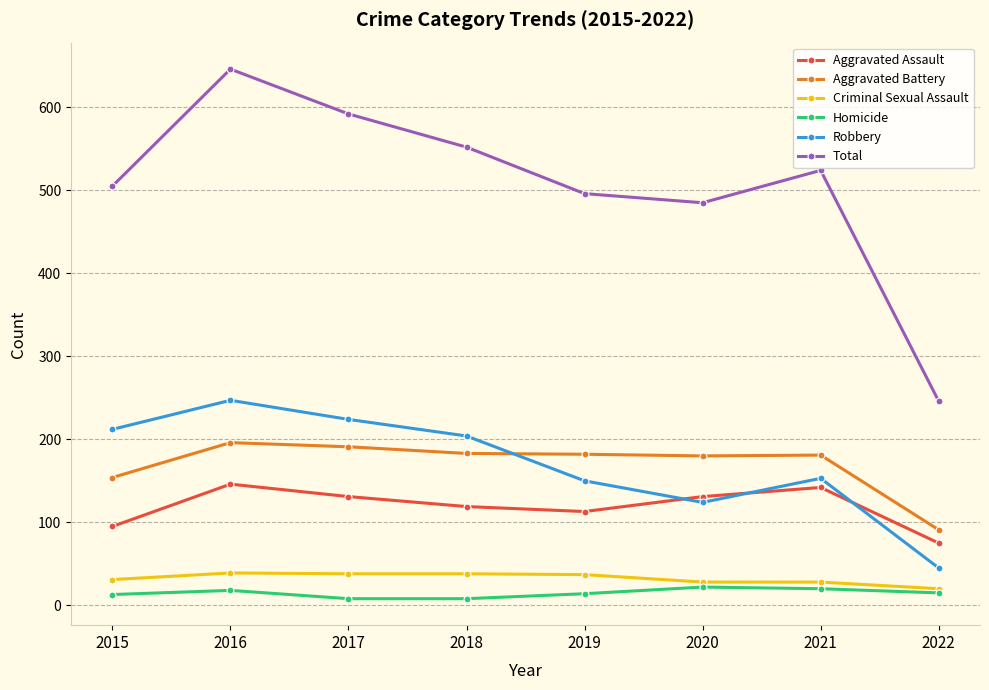

Where is Aggravated Assault nearest to the value 110?

2019